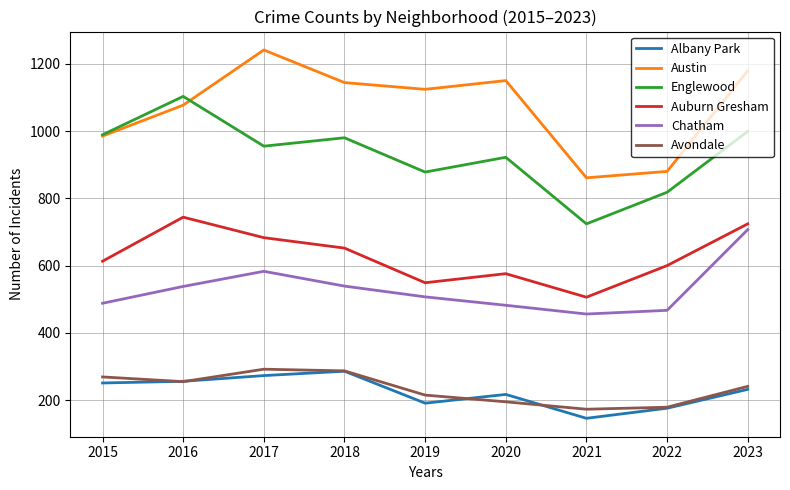

Which series has the largest total across all categories?

Austin